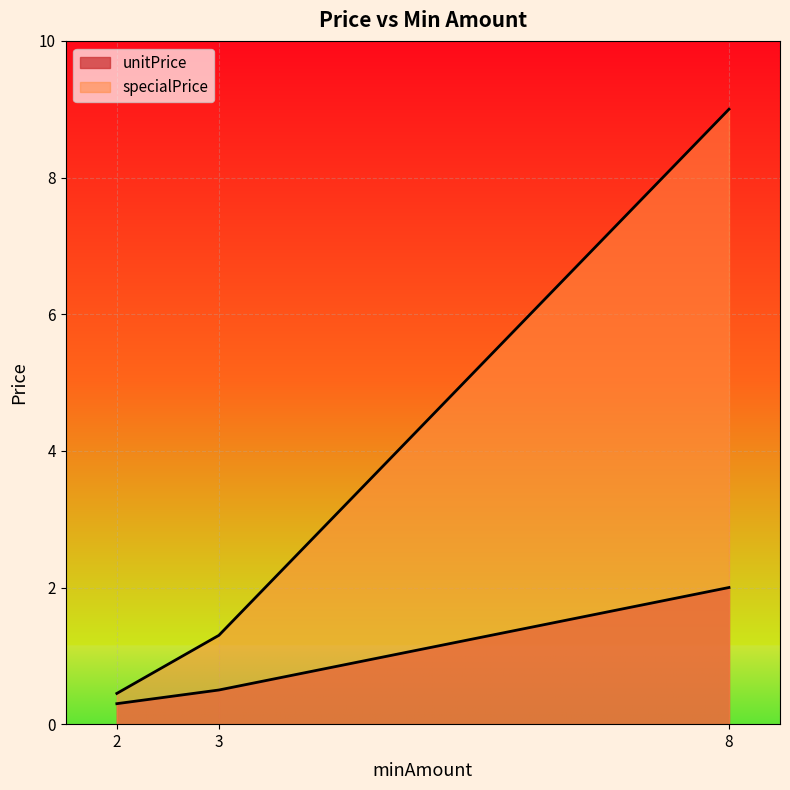

Count the number of categories in the chart.

3